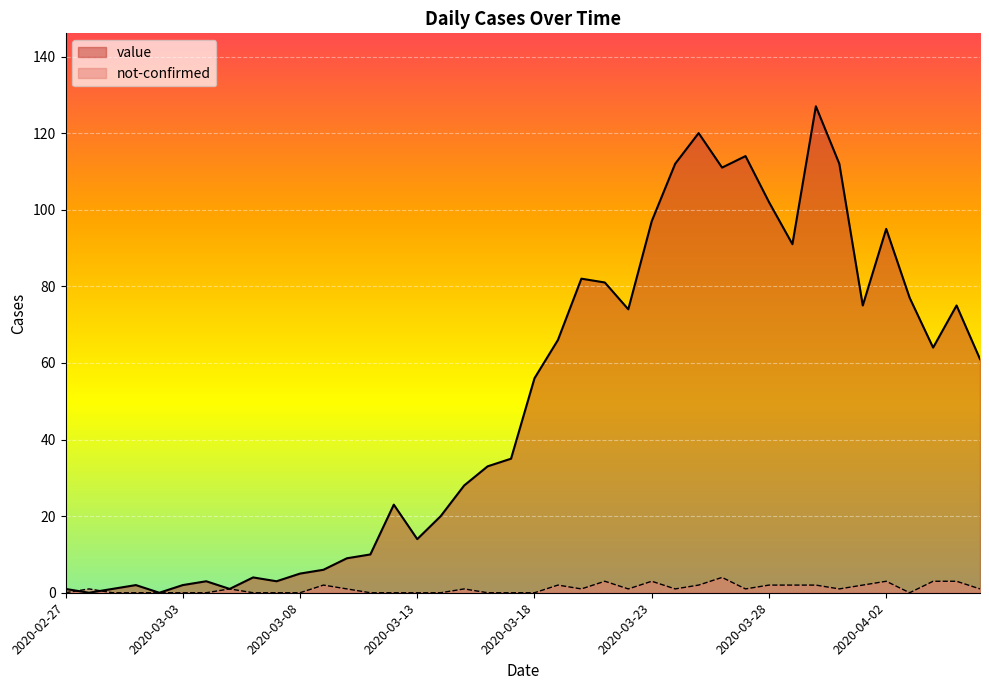

How many not-confirmed values are between 0 and 2?

34